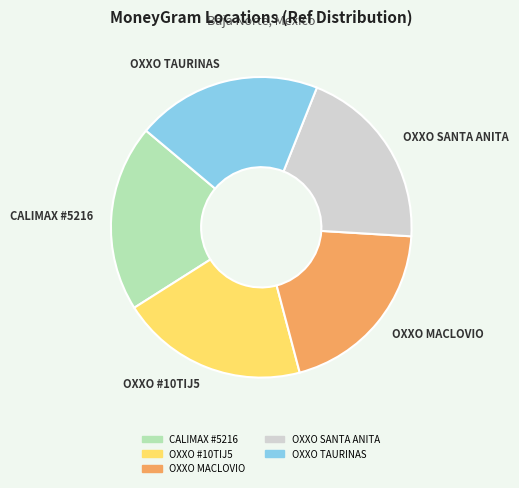

Does any single category account for the majority?

No